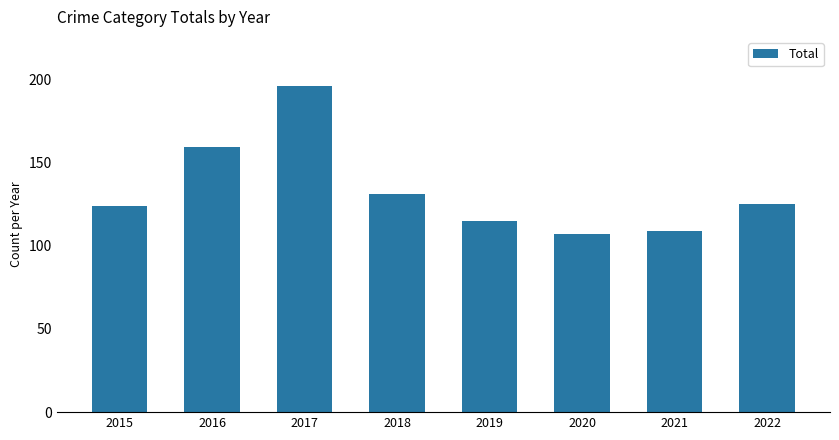

Approximately how many times larger is the value at 2018 compared to 2015?

1.1